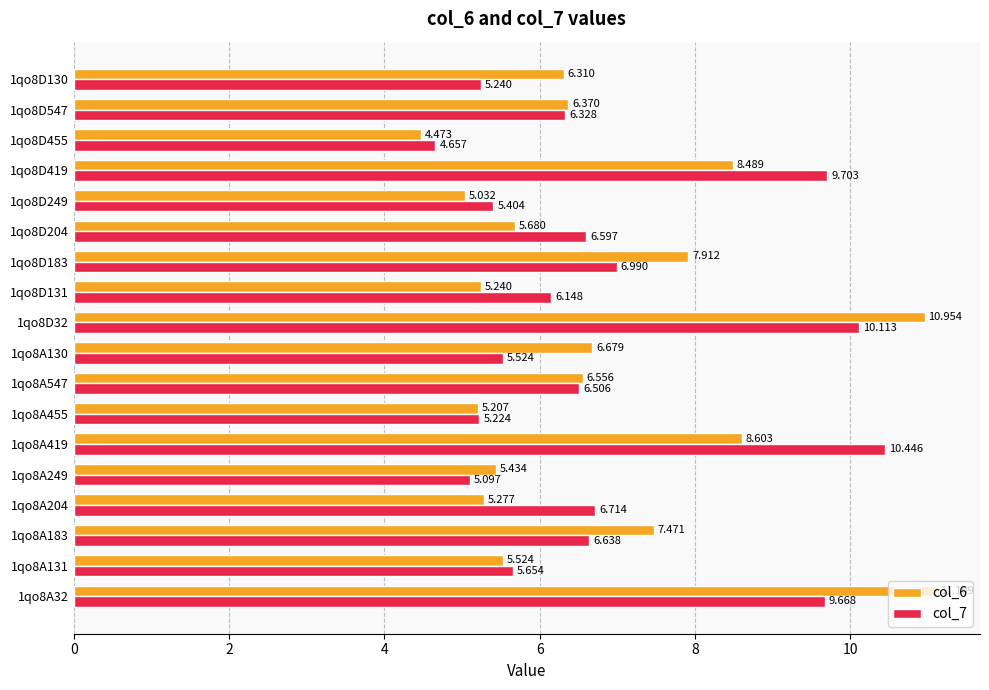

Is the value of col_7 at 1qo8A183 greater than the value of col_6 at 1qo8A130?

No